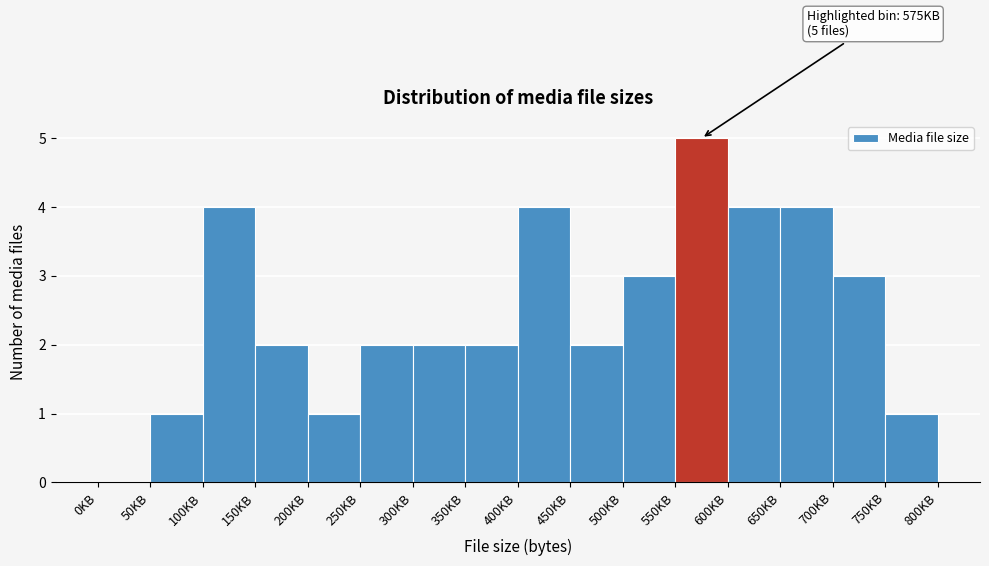

The value at 100KB is 2. True or false?

False